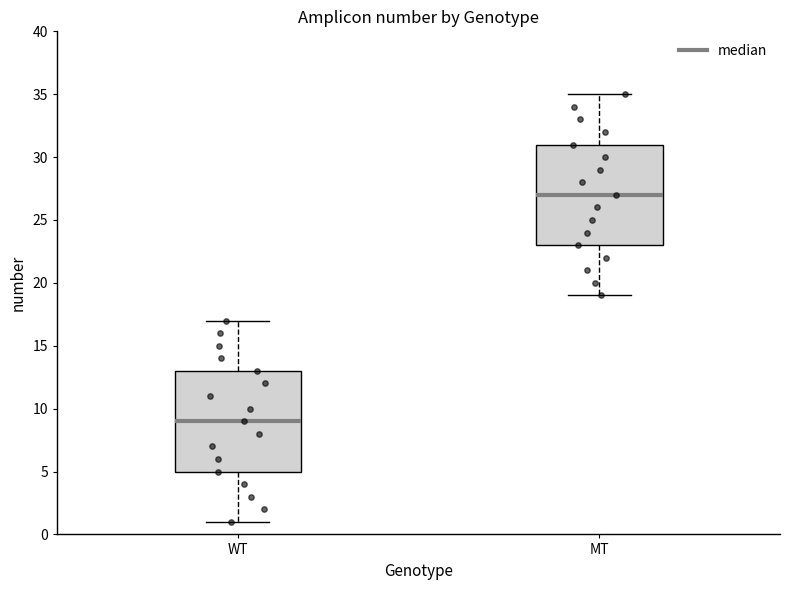

Where is the upper edge of the box for WT on the y-axis? The values are not printed on the chart, so give them approximately, as read against the axis.

13